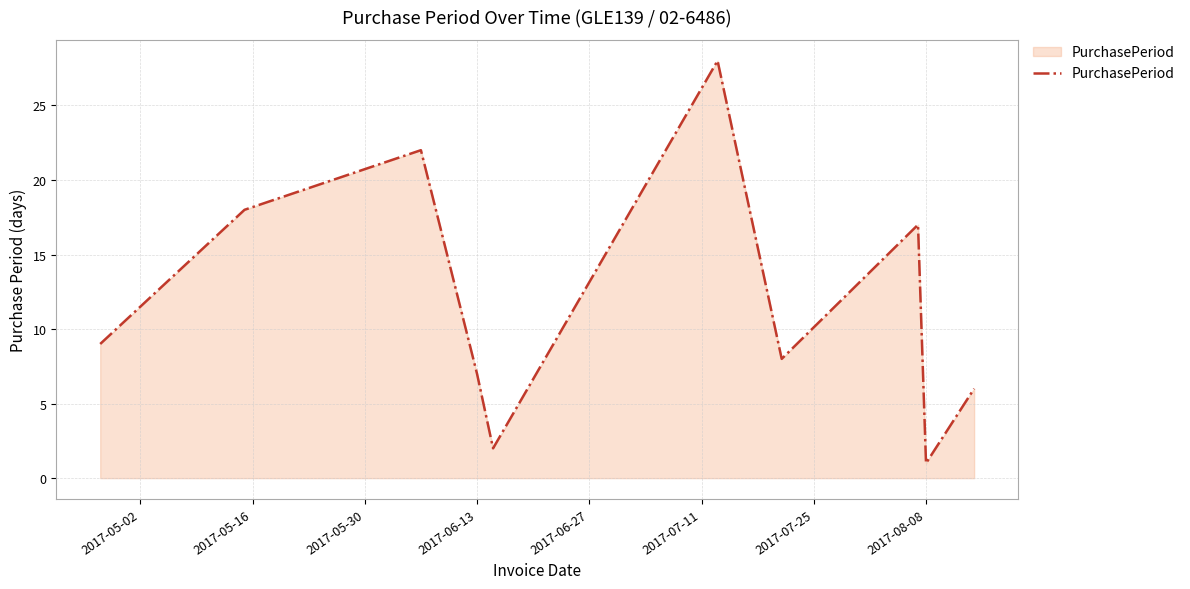

What is the average value?

12